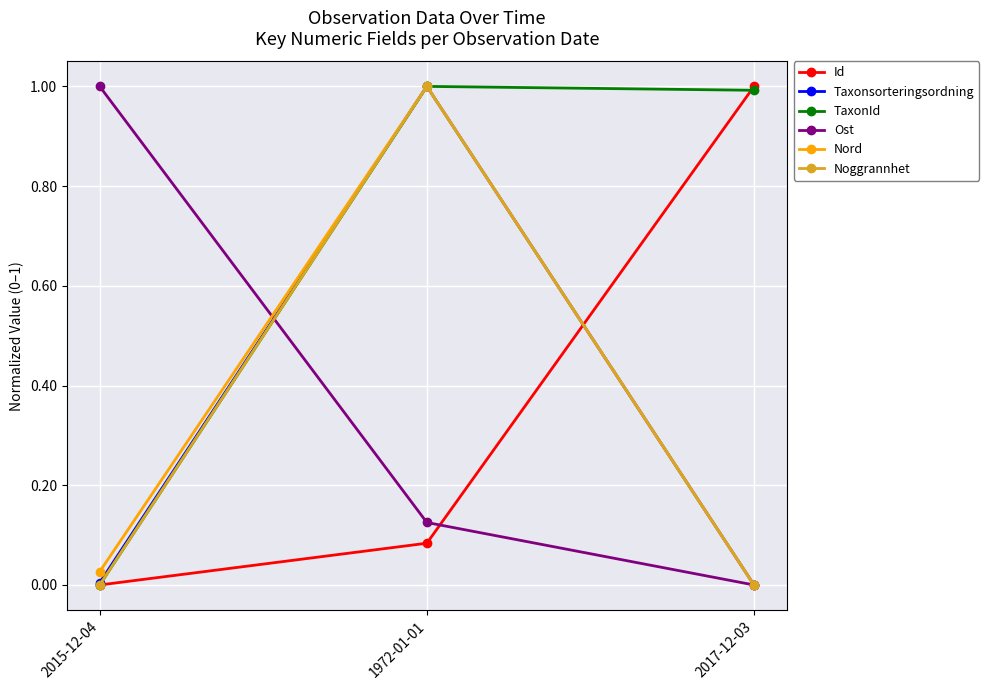

The value of Nord at 2015-12-04 is 0.0. True or false?

True